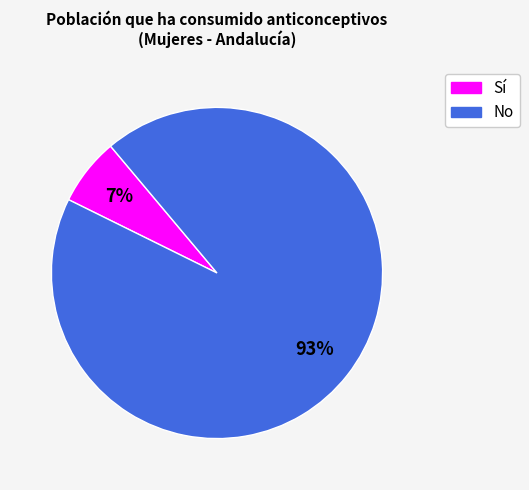

Does any single category account for the majority?

Yes